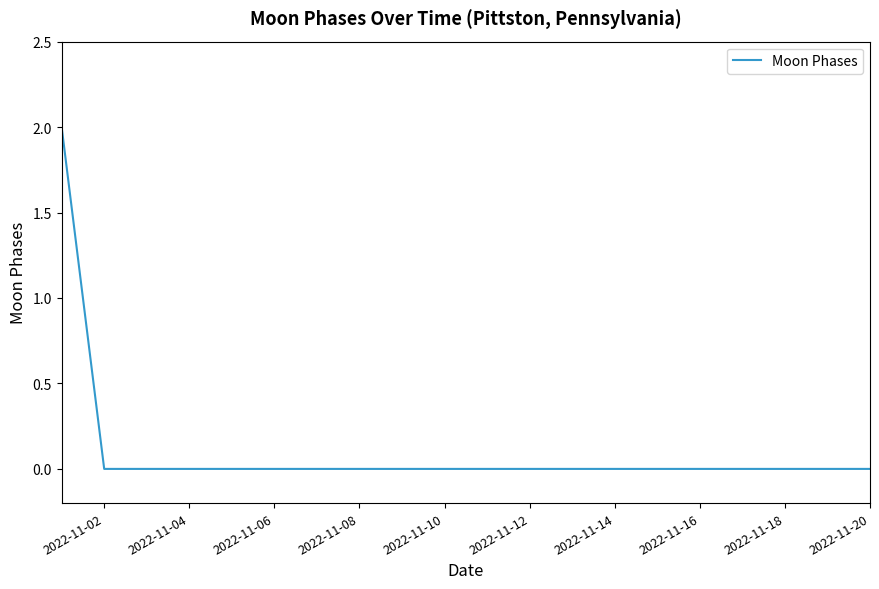

How many series are shown in this chart?

1